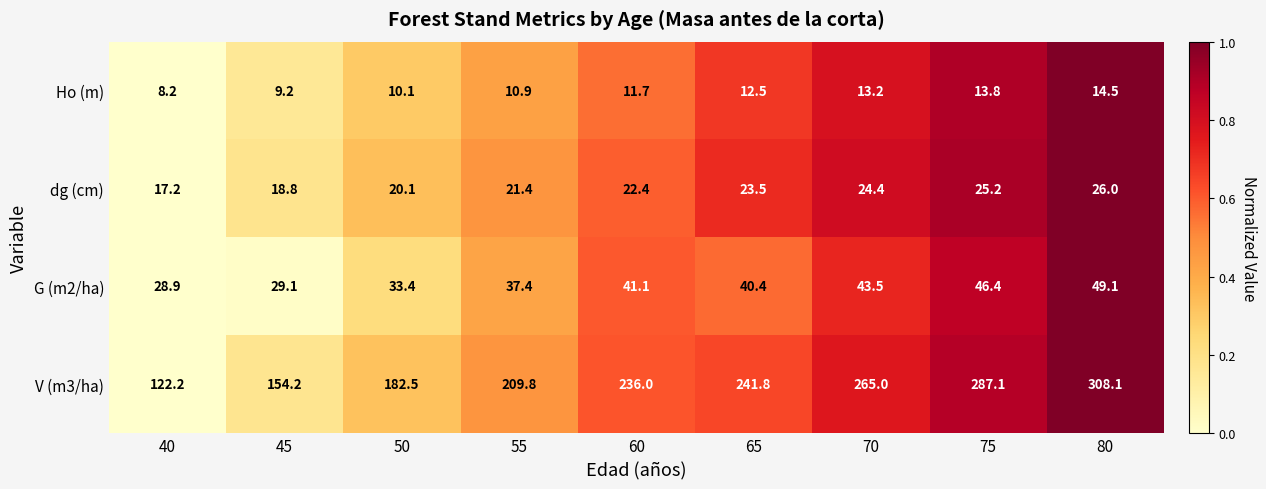

How many categories are shown in the chart?

9